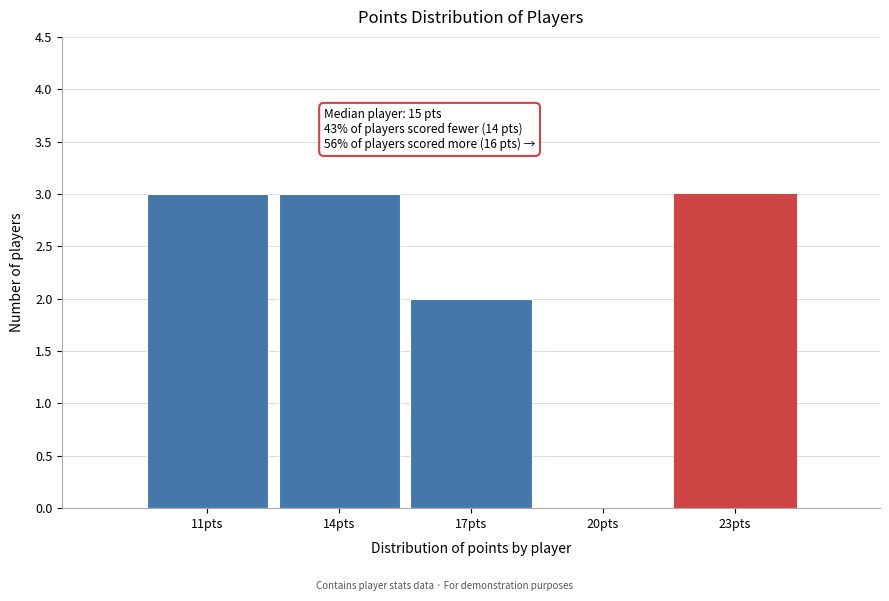

Reading left to right, what are all the values shown in this chart?

11pts=3	14pts=3	17pts=2	20pts=0	23pts=3